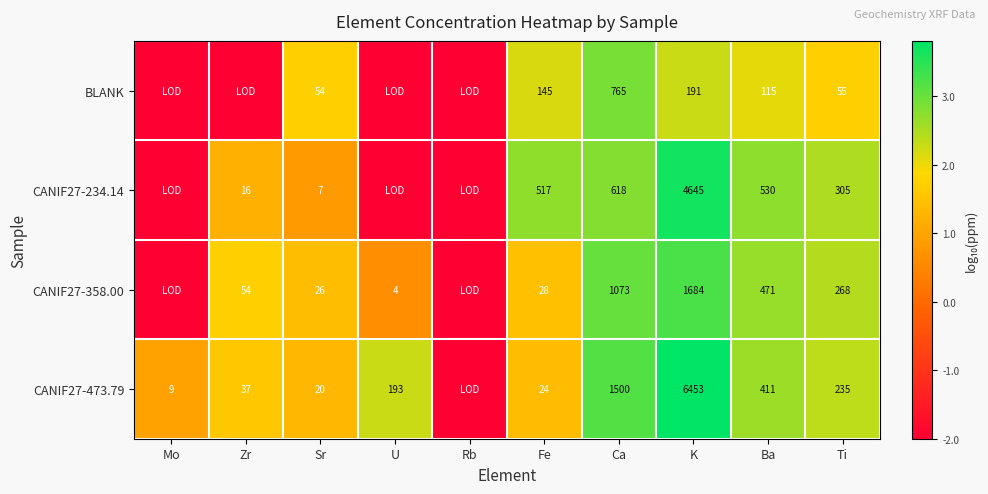

Rank the series at Ti from lowest to highest value.

BLANK, CANIF27-473.79, CANIF27-358.00, CANIF27-234.14